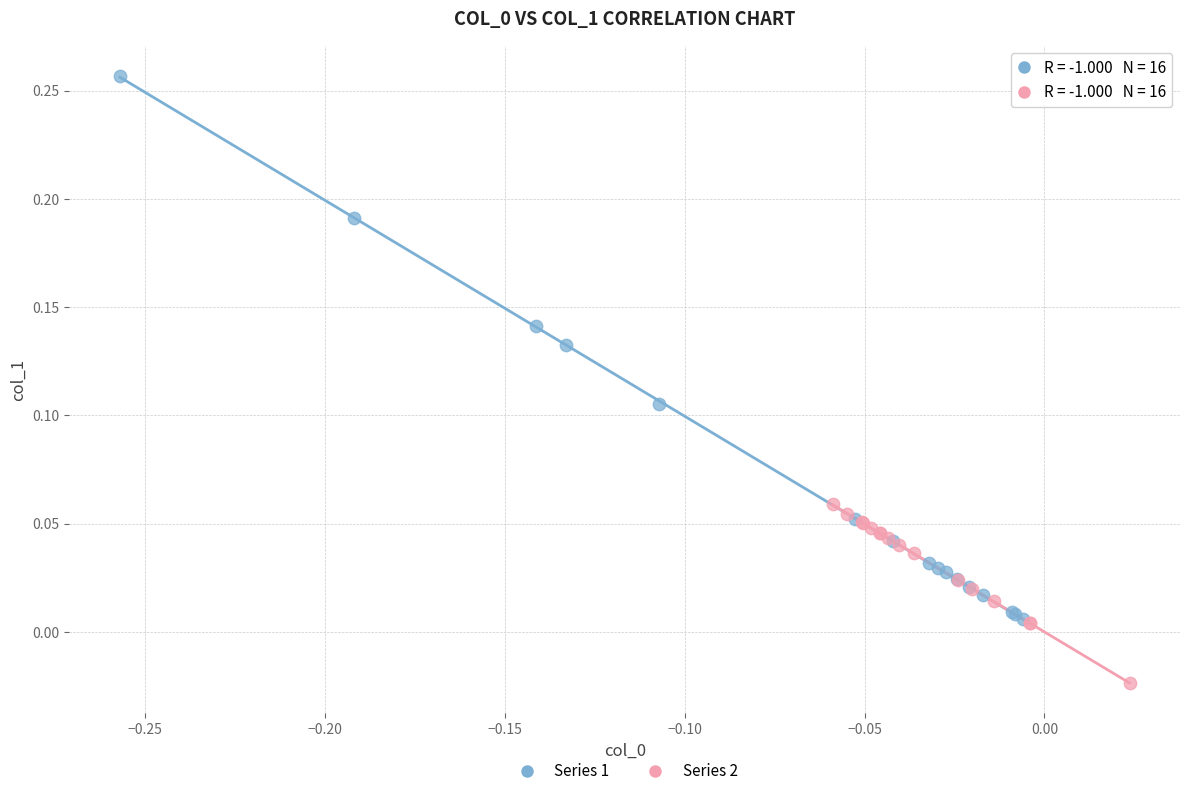

What are all the series names shown in the legend?

Series 1, Series 2